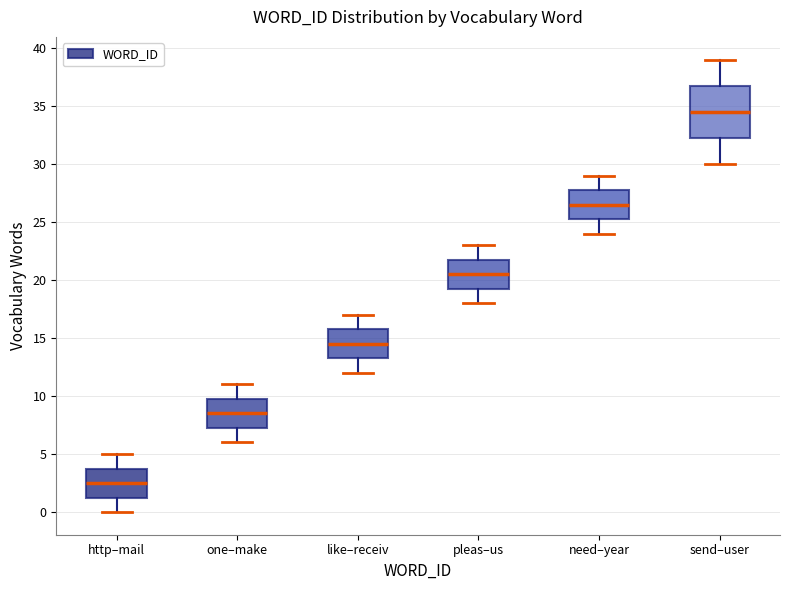

Which box is the tallest, from its lower edge to its upper edge?

send–user